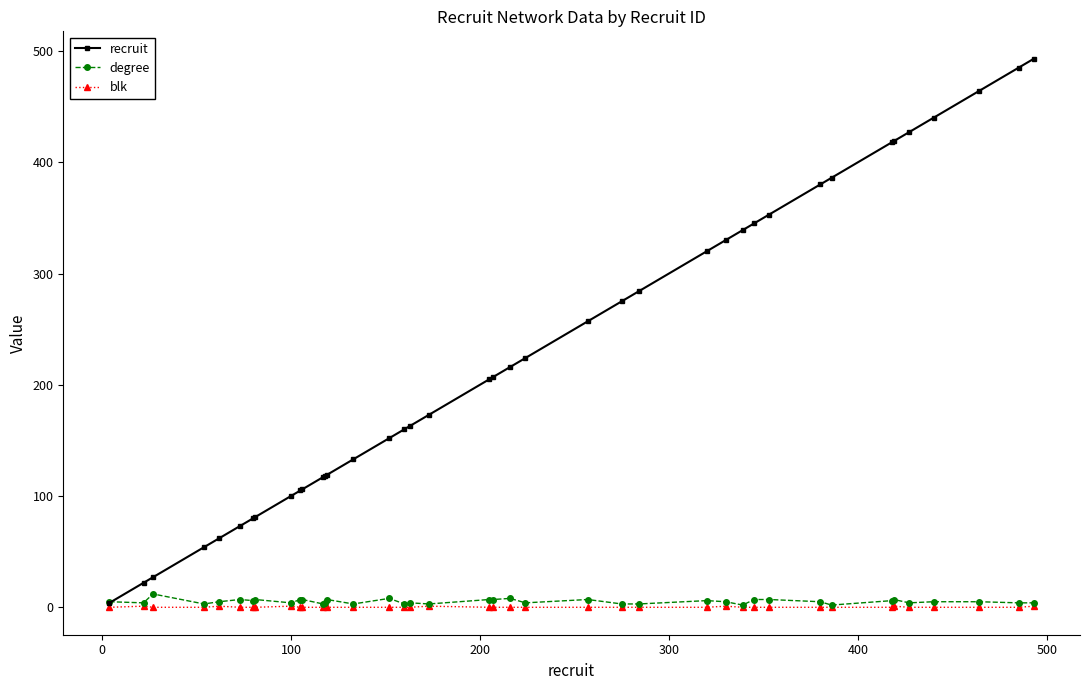

Which series has the largest total across all categories?

recruit